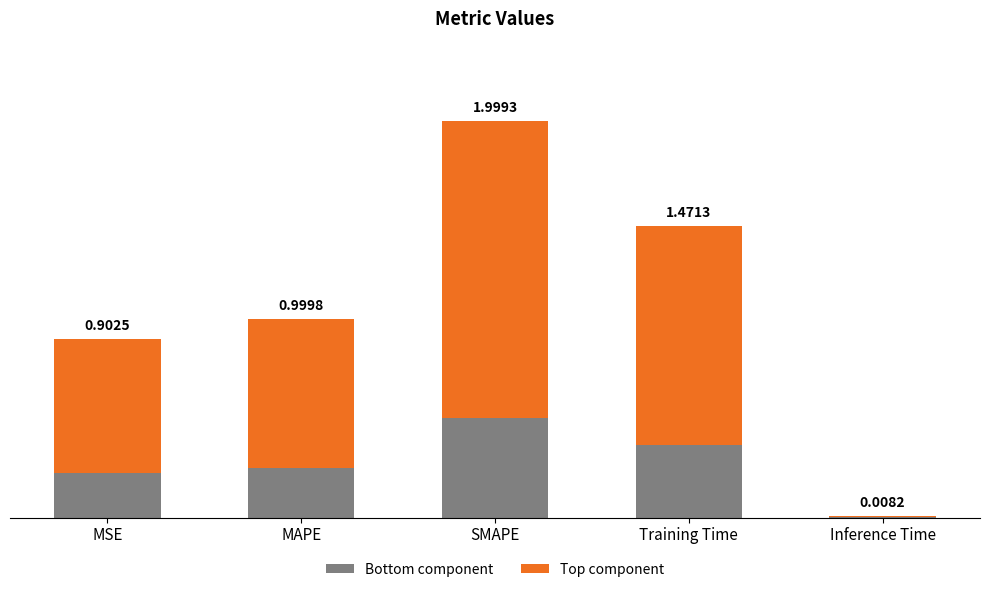

At how many categories does at least one series exceed 1?

2